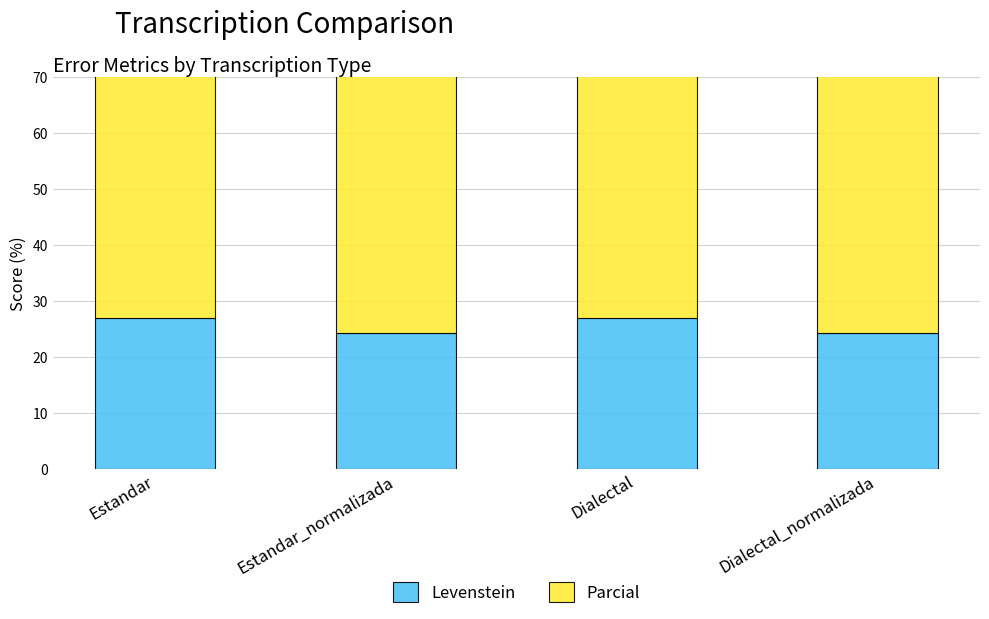

How many values in the Parcial series are below 52?

2